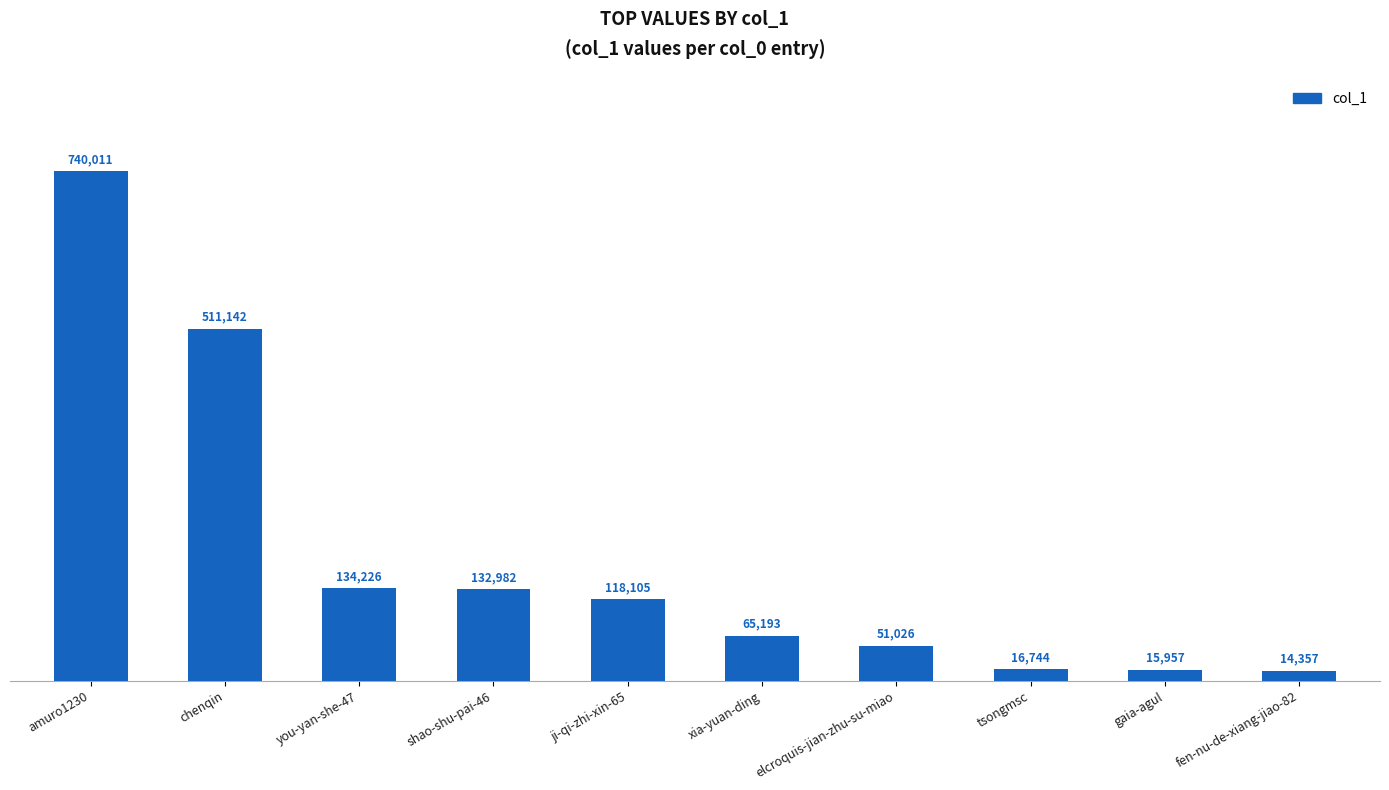

At which category does the chart reach its minimum across all series?

fen-nu-de-xiang-jiao-82